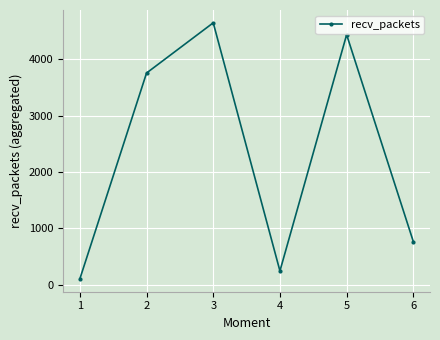

How many series are shown in this chart?

1